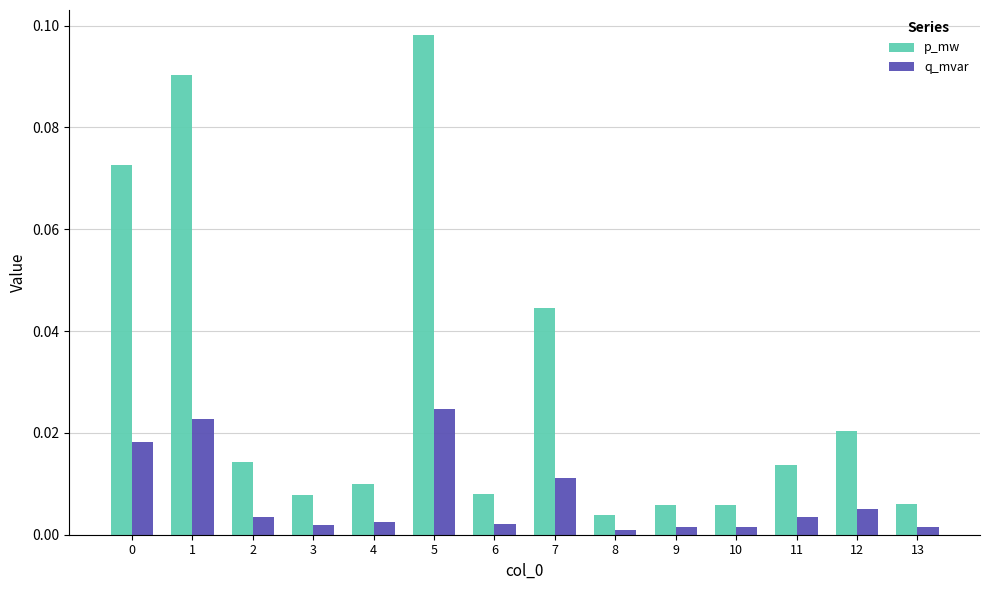

How many bars are there in total?

28